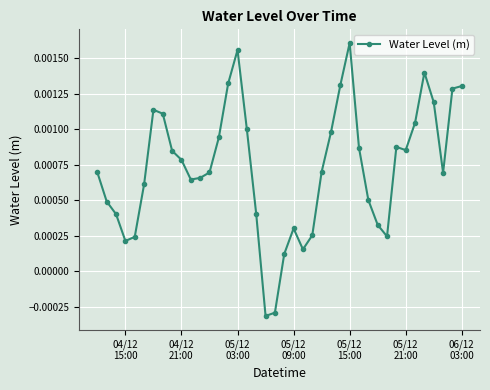

True or false: there are more than 0 points higher than both neighbors.

True